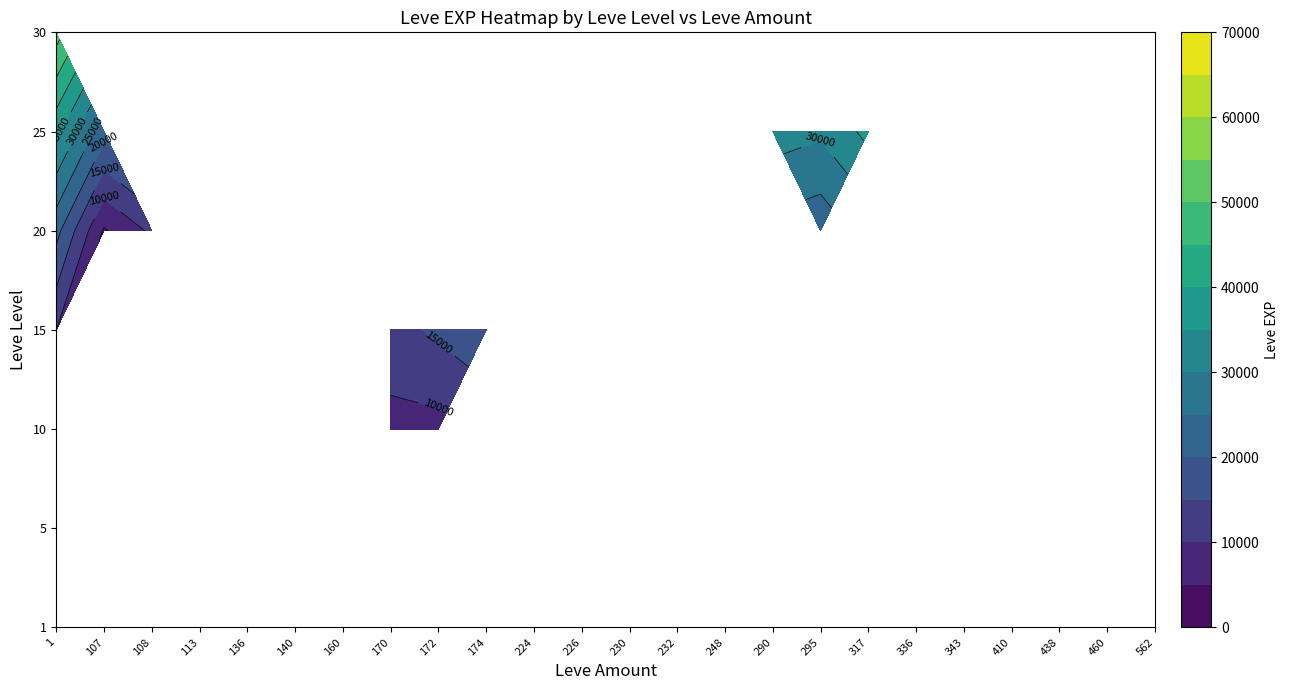

List the labels in order of 343 value, smallest first.

1, 5, 10, 20, 25, 30, 15